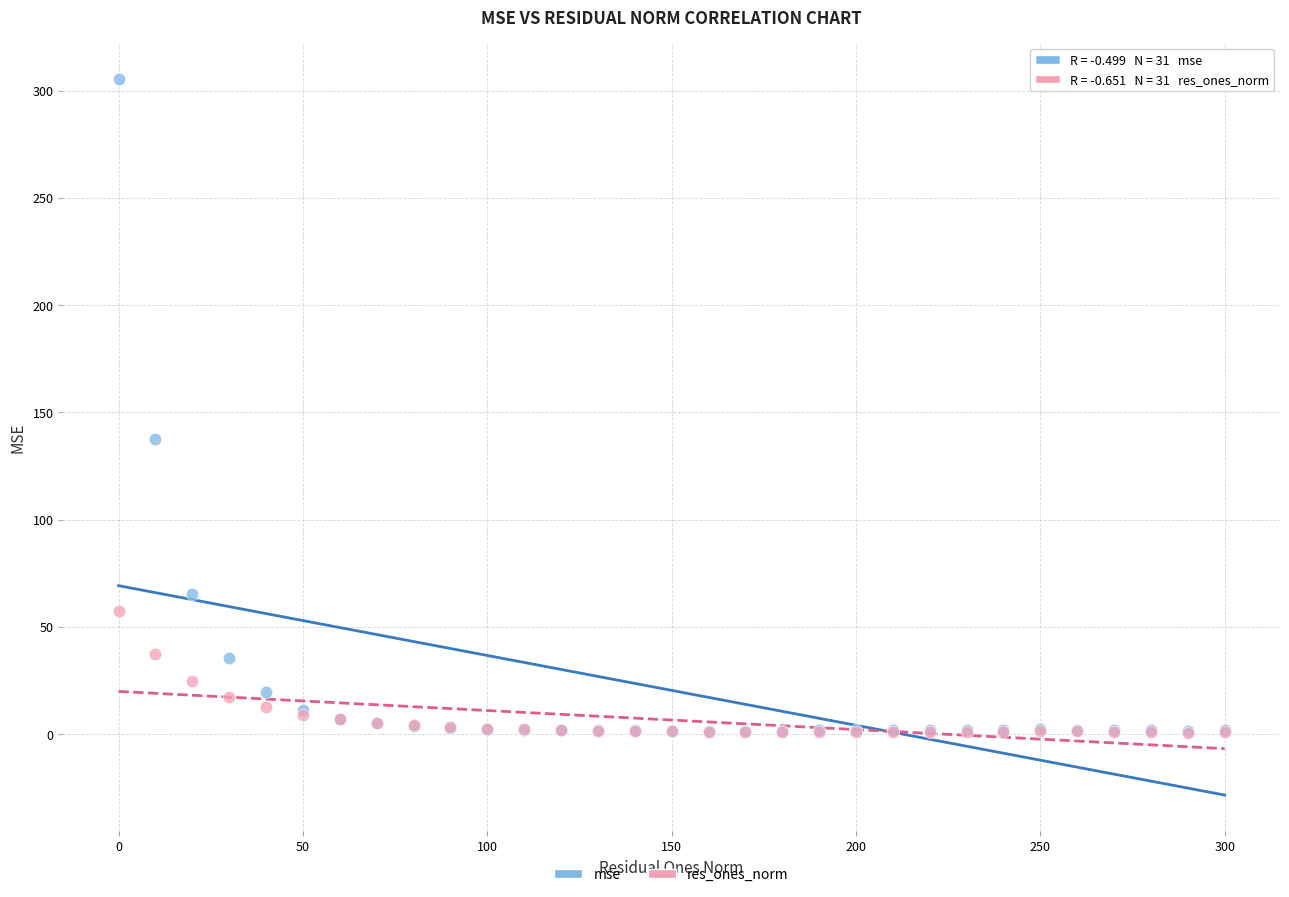

Which series reaches the maximum Y coordinate?

mse